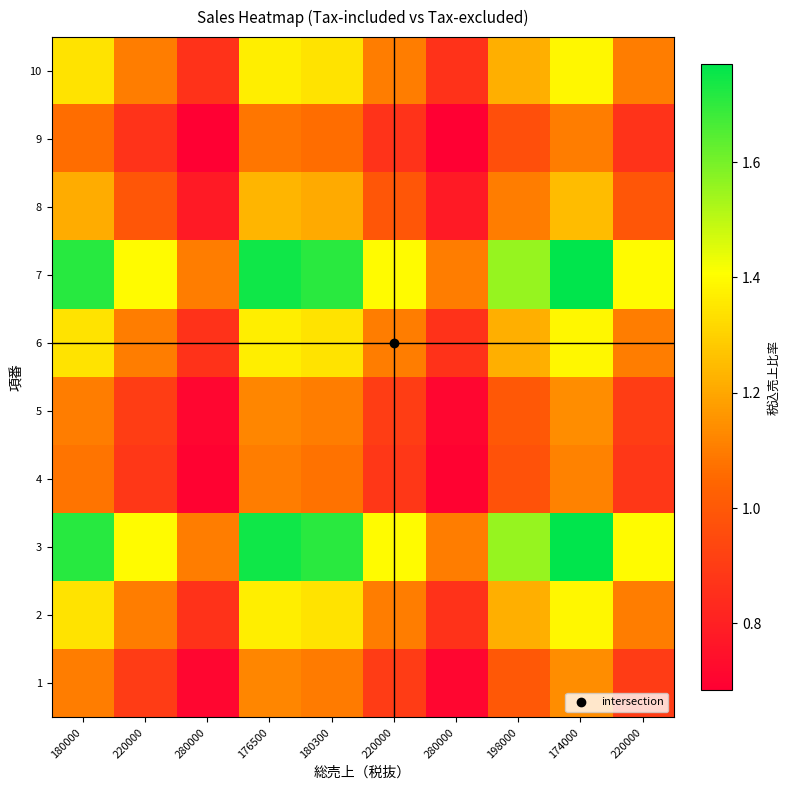

At 220000, list the series in order from smallest to largest.

9, 4, 1, 5, 8, 2, 6, 10, 3, 7